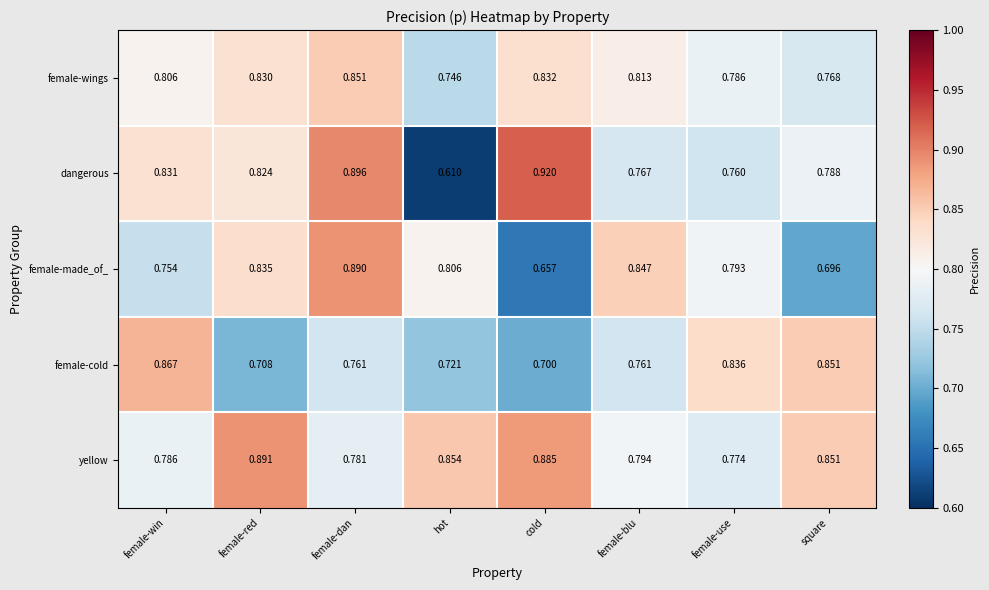

Rank the series at female-win from highest to lowest value.

female-cold, dangerous, female-wings, yellow, female-made_of_